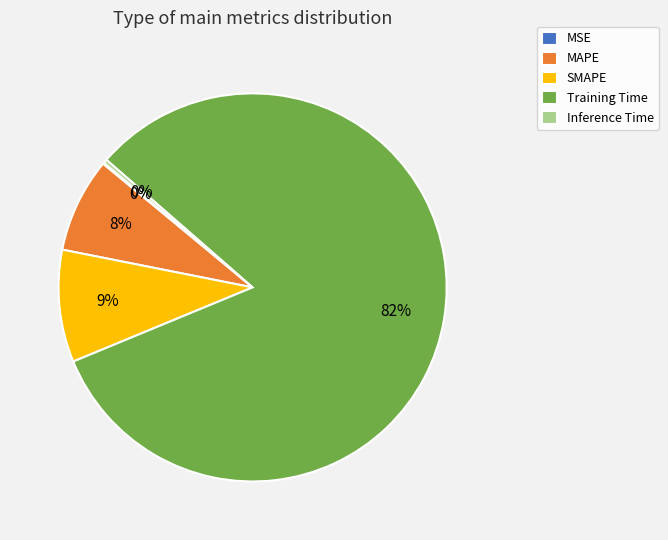

Which category has the biggest portion of the pie?

Training Time